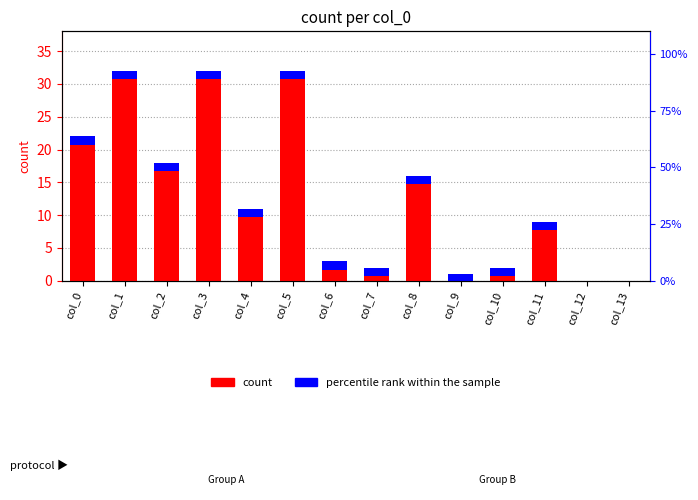

At which label does count first exceed 11?

col_0